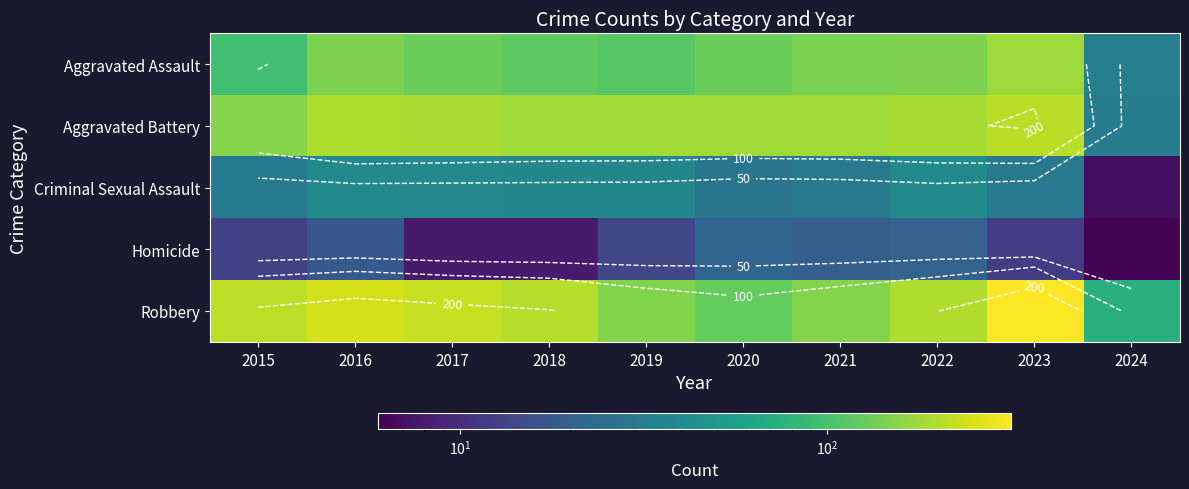

How many distinct data groups are displayed?

5